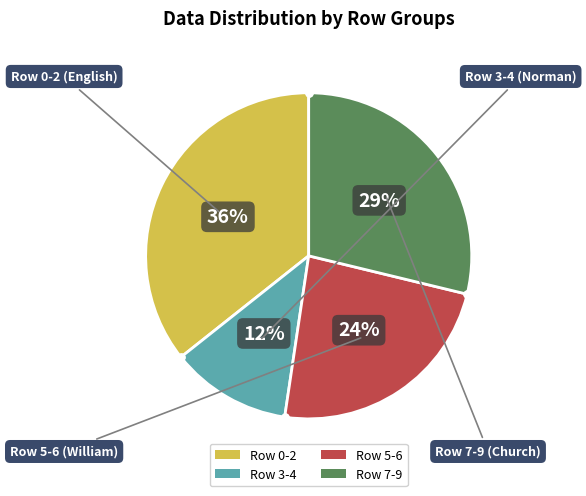

Does any single category account for the majority?

No